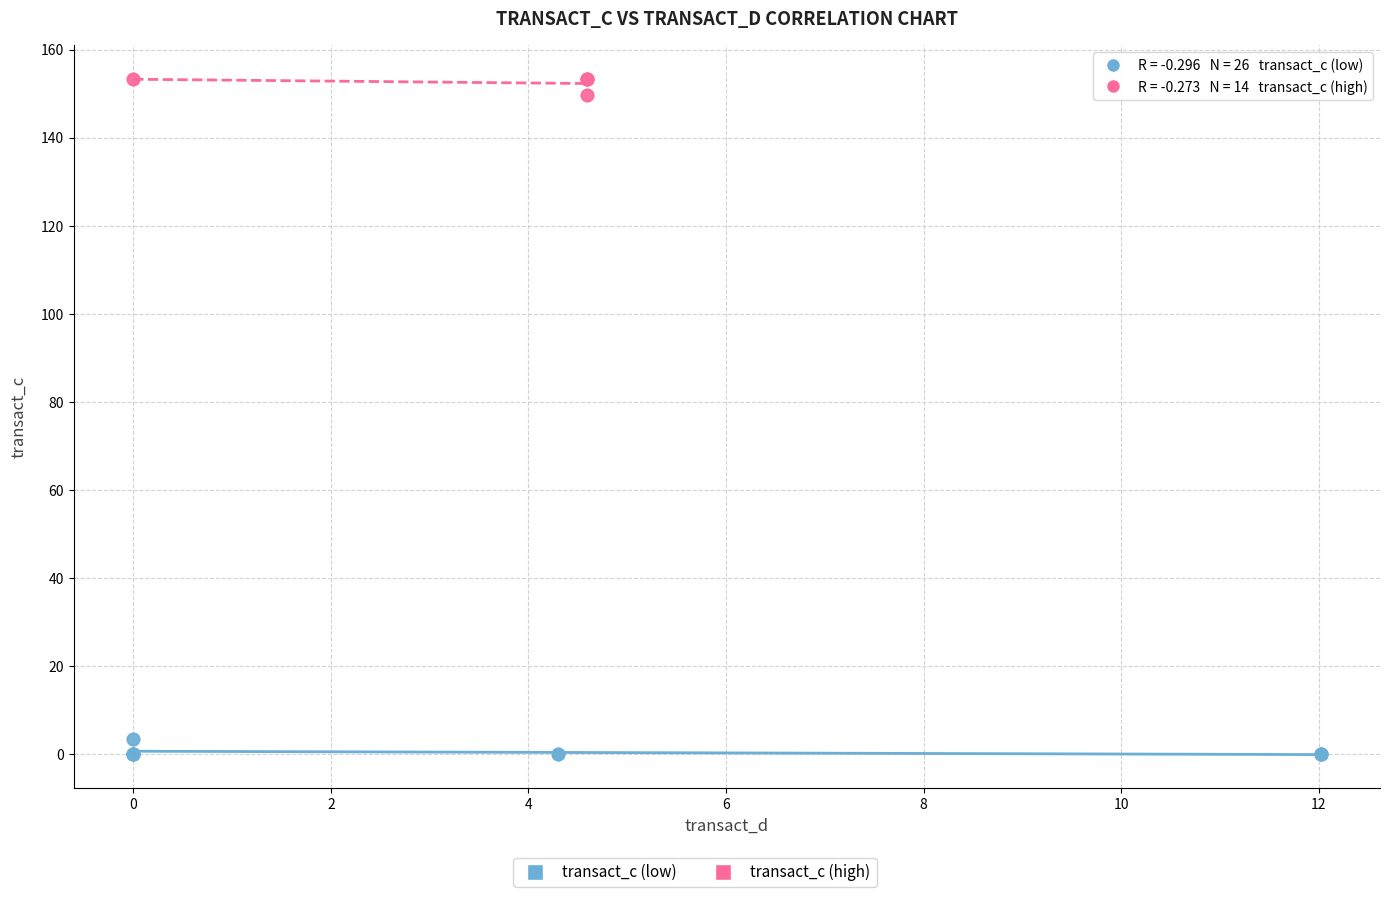

Which series contains the lowest Y value?

transact_c (low)